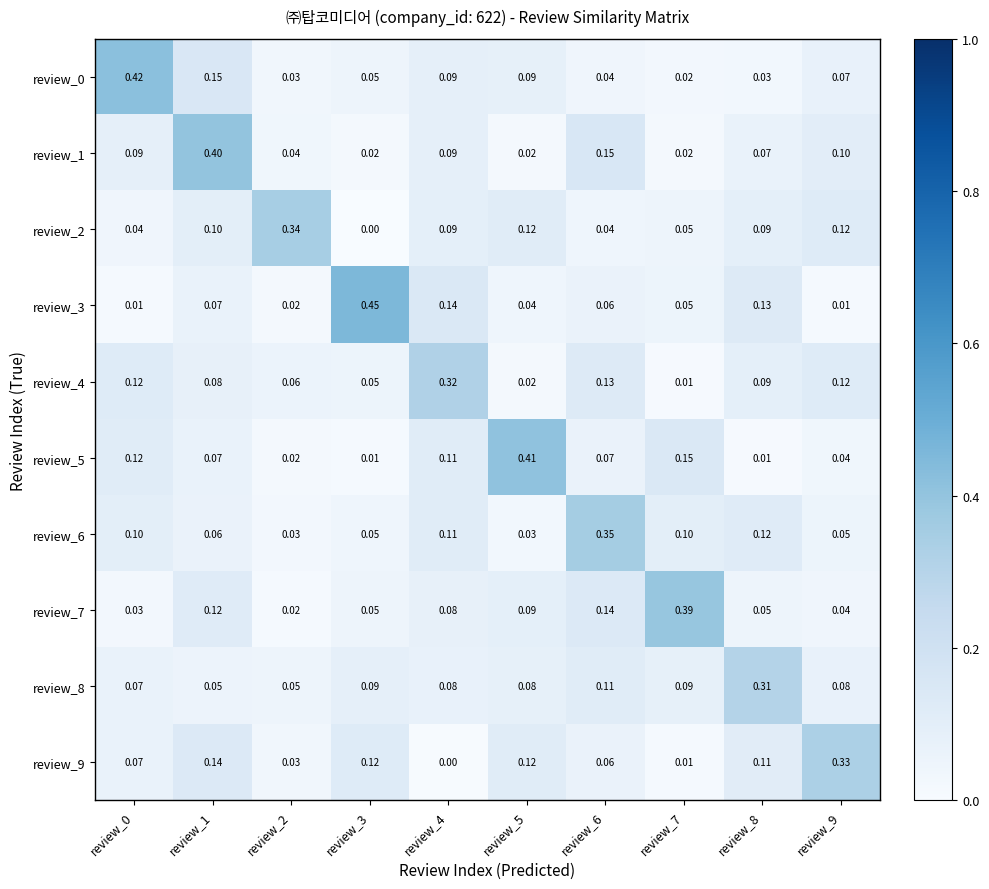

Is the value of review_5 at review_9 greater than the value of review_0 at review_9?

No